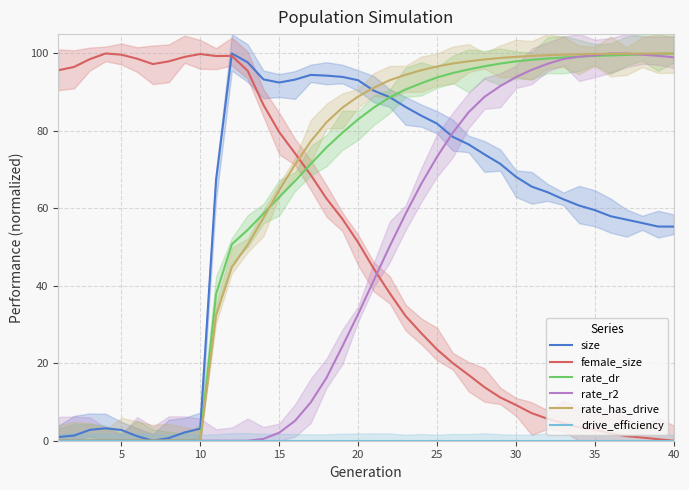

Does the chart have visible grid lines?

Yes